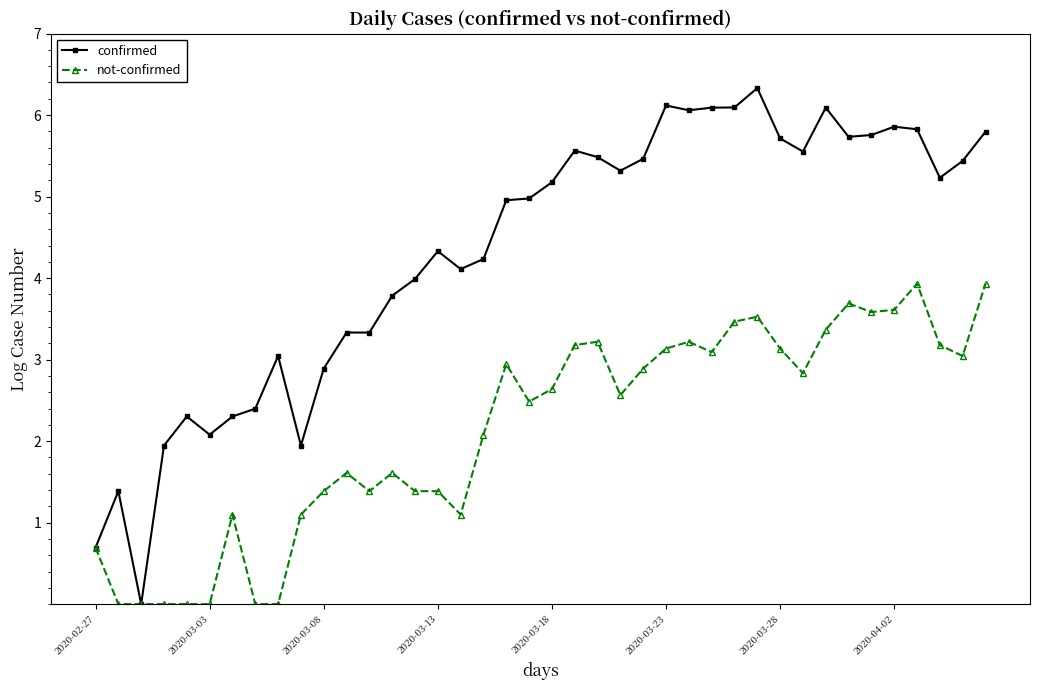

Which series has the largest total across all categories?

confirmed